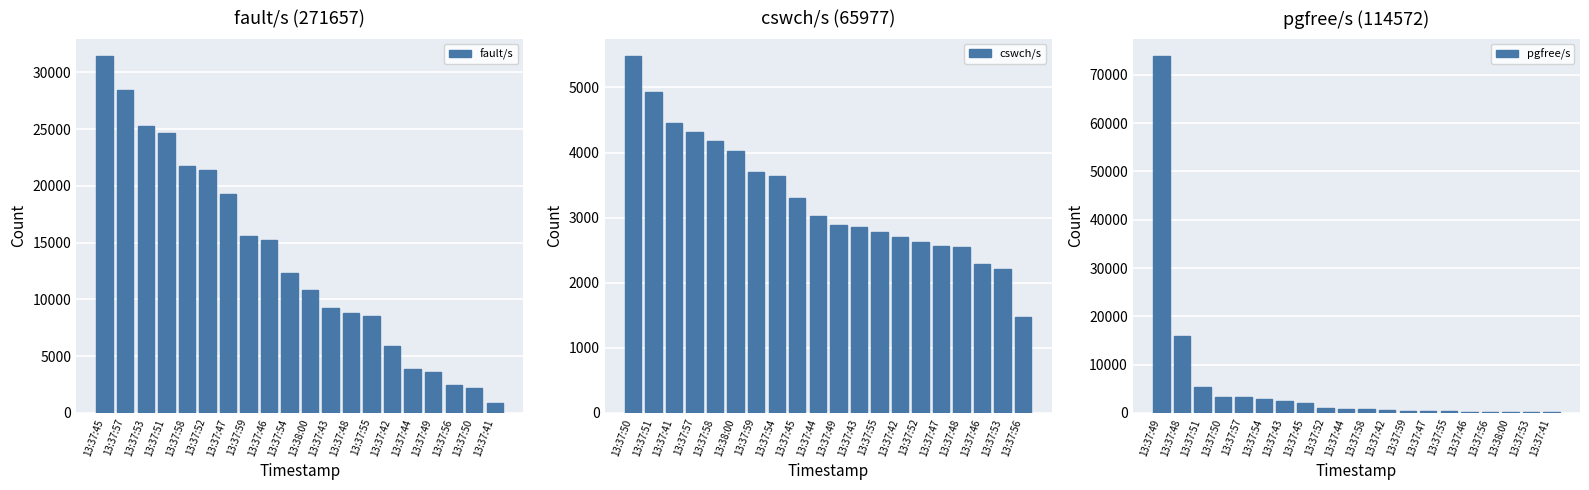

The value of fault/s at 13:37:43 is 9267. True or false?

True